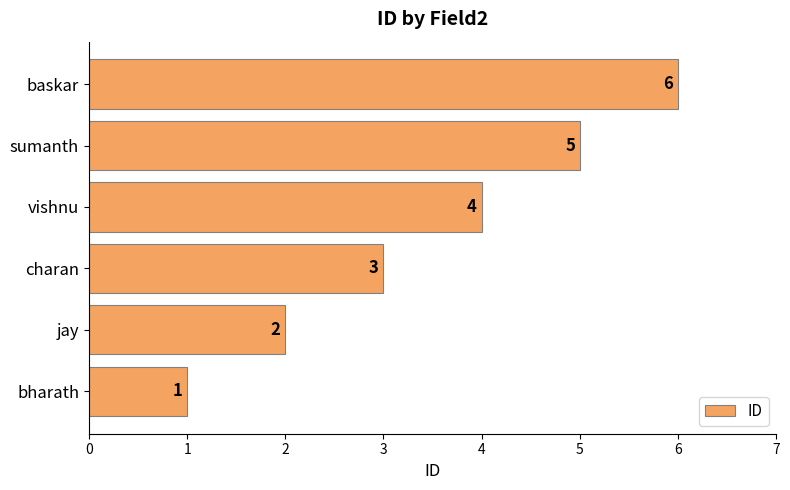

How many data points does each series have?

6